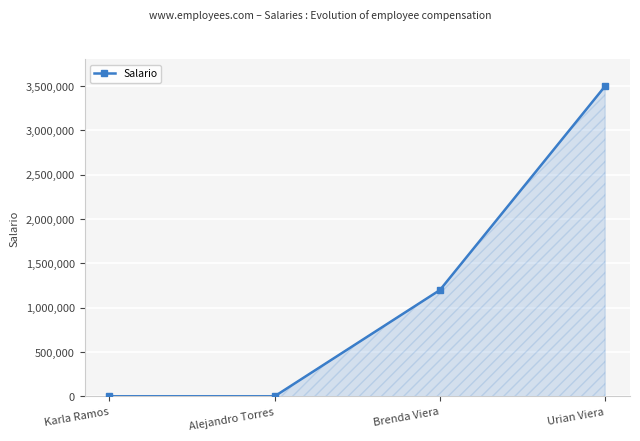

Count the number of data series in this chart.

1